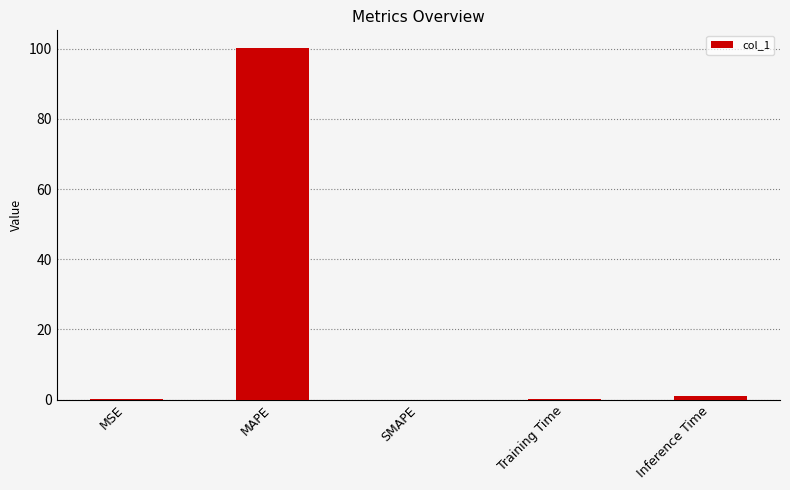

Which has a higher value, MAPE or SMAPE?

MAPE